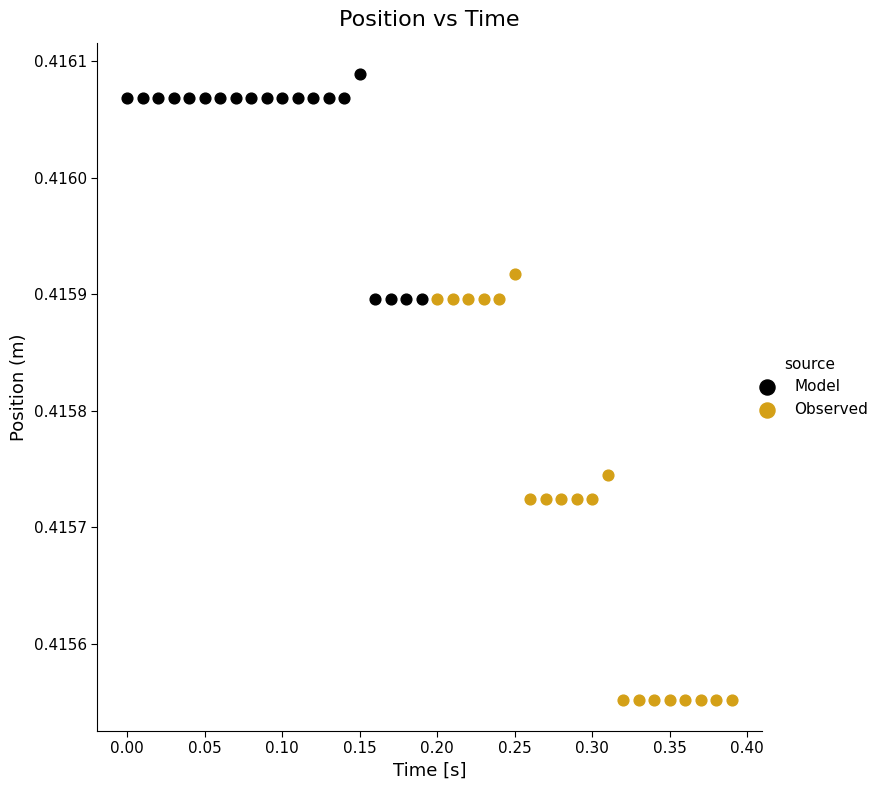

Which series reaches the minimum Y coordinate?

Observed